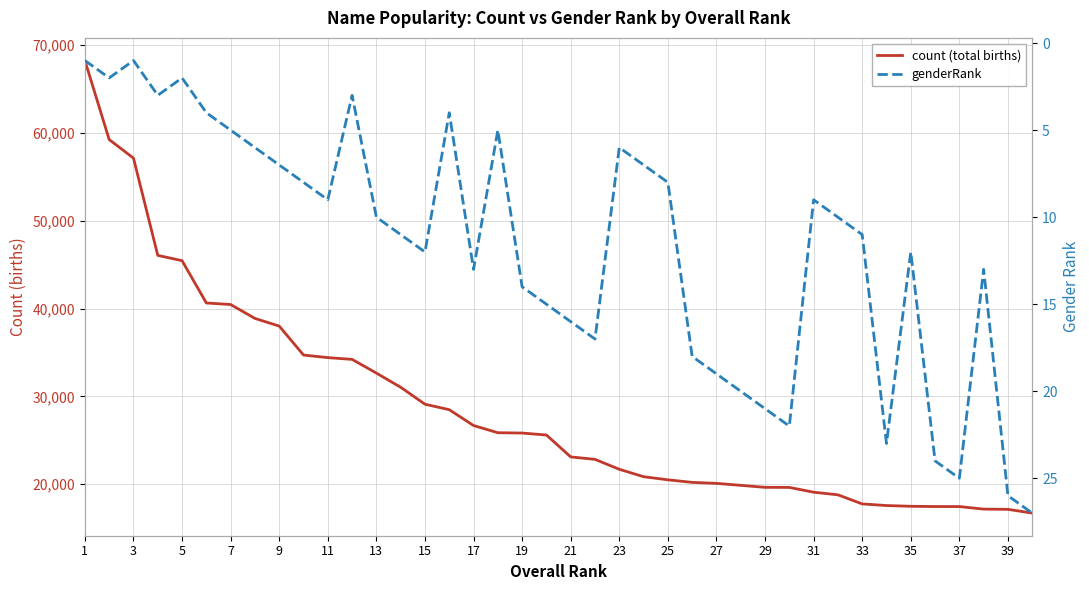

True or false: count (total births) and genderRank intersect in this chart.

False